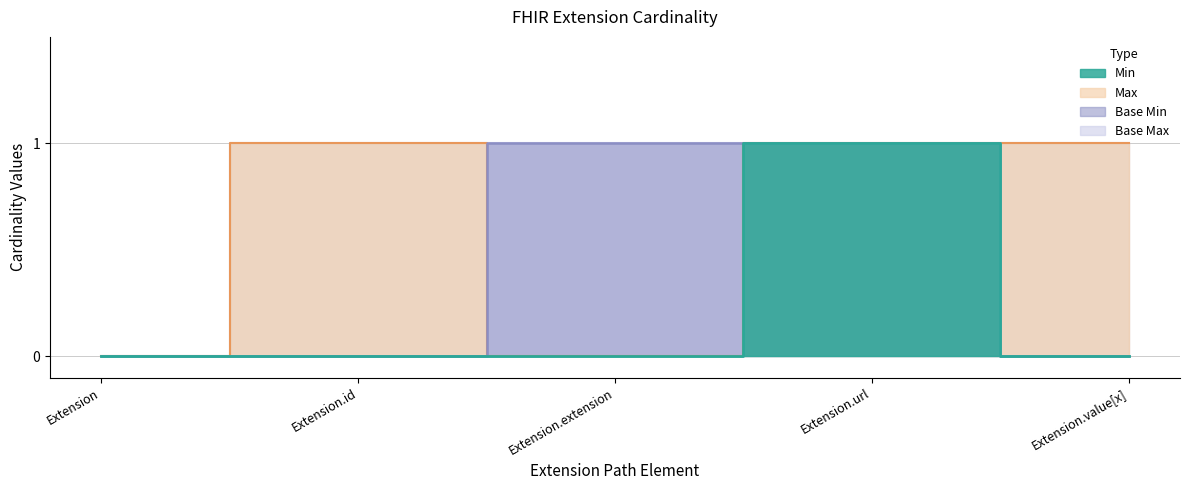

What is the sum of all Min values?

1